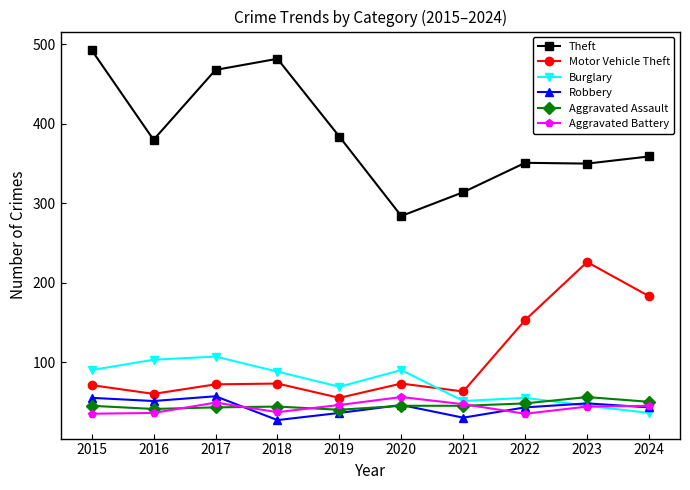

What is the difference between the Burglary values at 2017 and 2020?

17